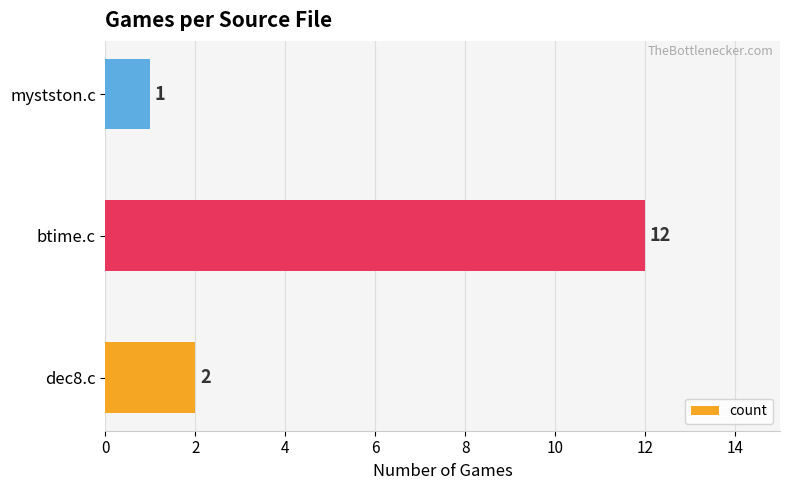

What is the change in value from dec8.c to btime.c?

+10